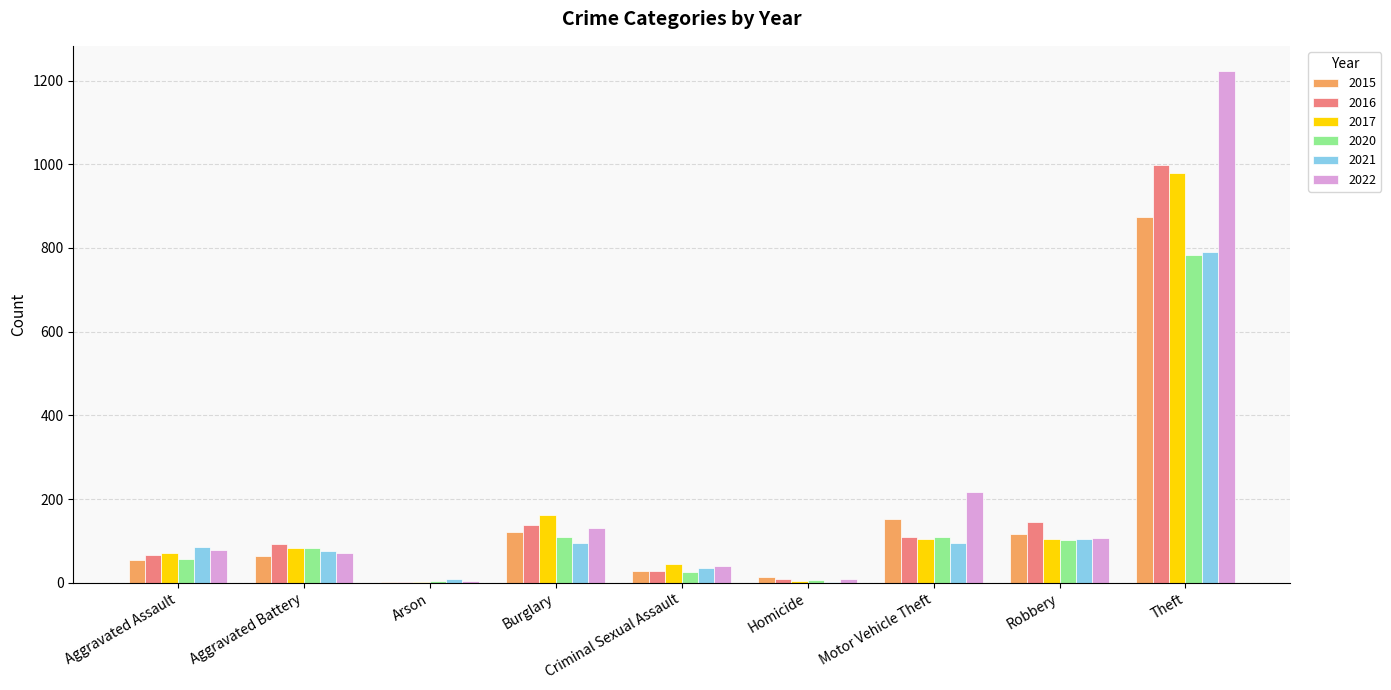

Which category has the highest value in the 2016 series?

Theft